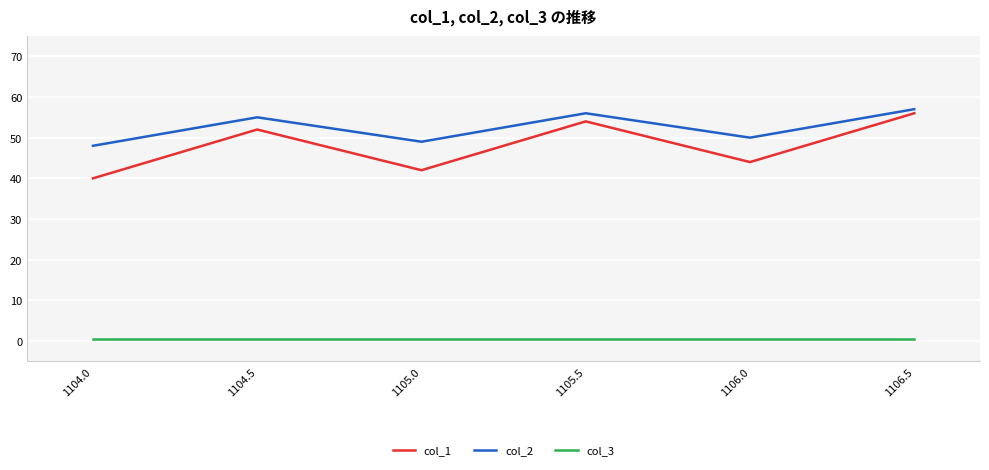

The value of col_2 at 1104.5 is 11.4. True or false?

False